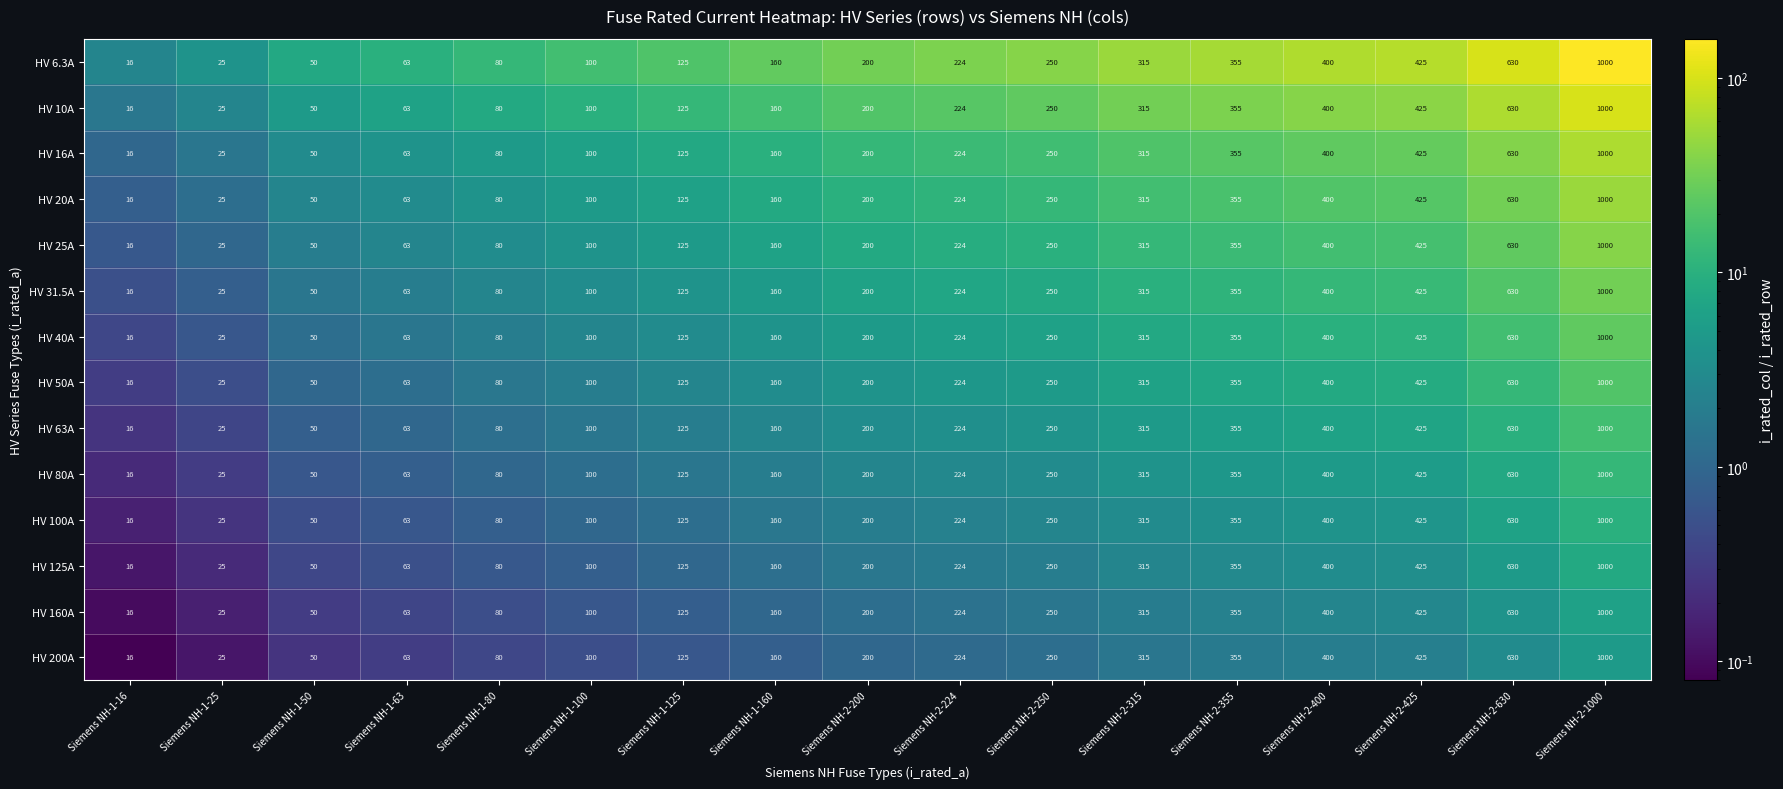

The value of HV 31.5A at Siemens NH-2-250 is 441. True or false?

False